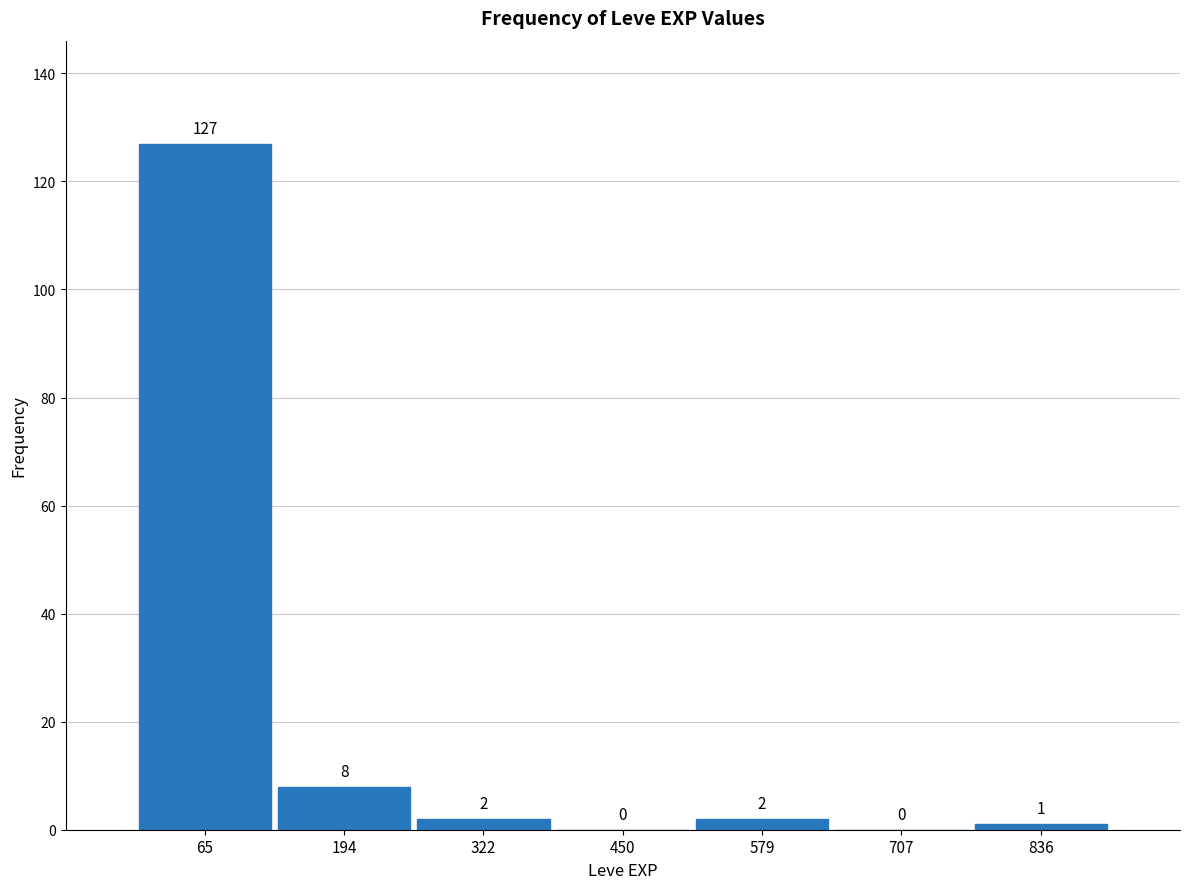

Reading left to right, list every bar in this chart as the range it spans on the x-axis followed by its height. The bar edges are not printed on the chart, so give them approximately, as read against the axis.

0 to 120: 127
120 to 260: 8
260 to 380: 2
380 to 520: 0
520 to 640: 2
640 to 780: 0
780 to 900: 1